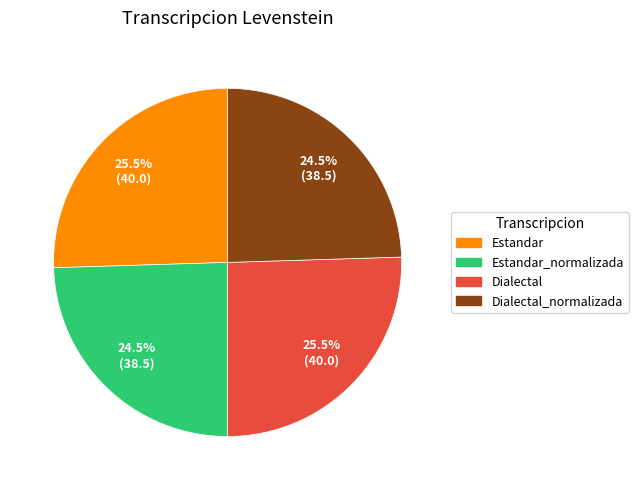

To the nearest percent, what is the difference between the largest and smallest slice percentages?

1%